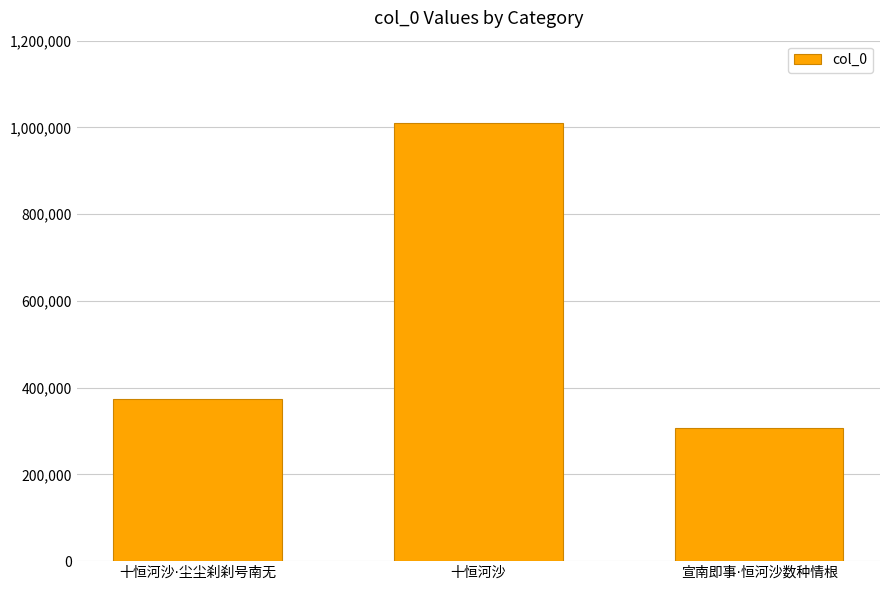

What is the difference between the maximum and minimum values?

703367